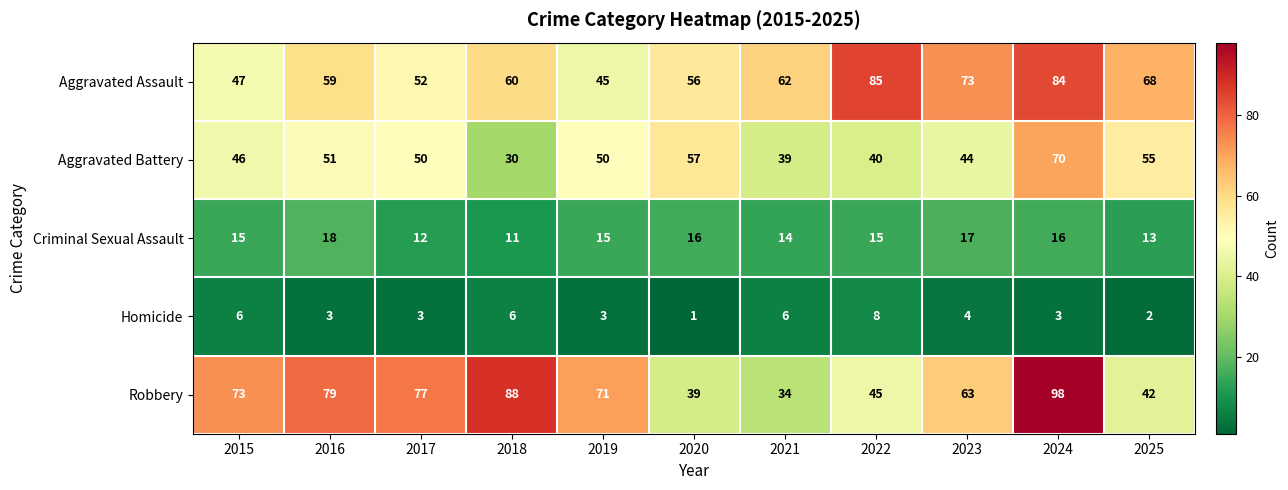

At how many categories does at least one series exceed 59?

10